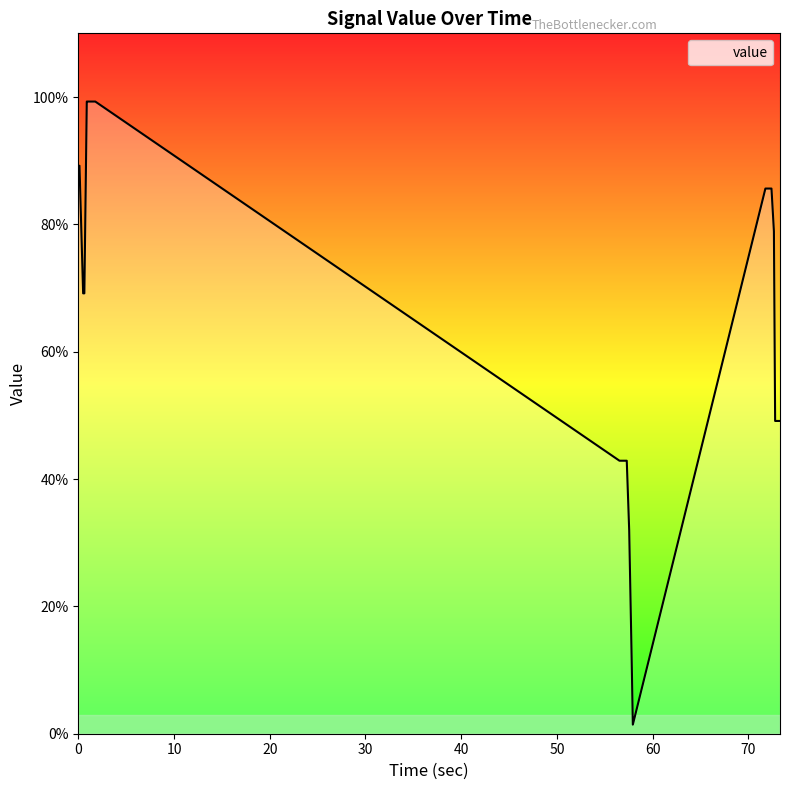

What is the difference between the maximum and minimum values?

97.9